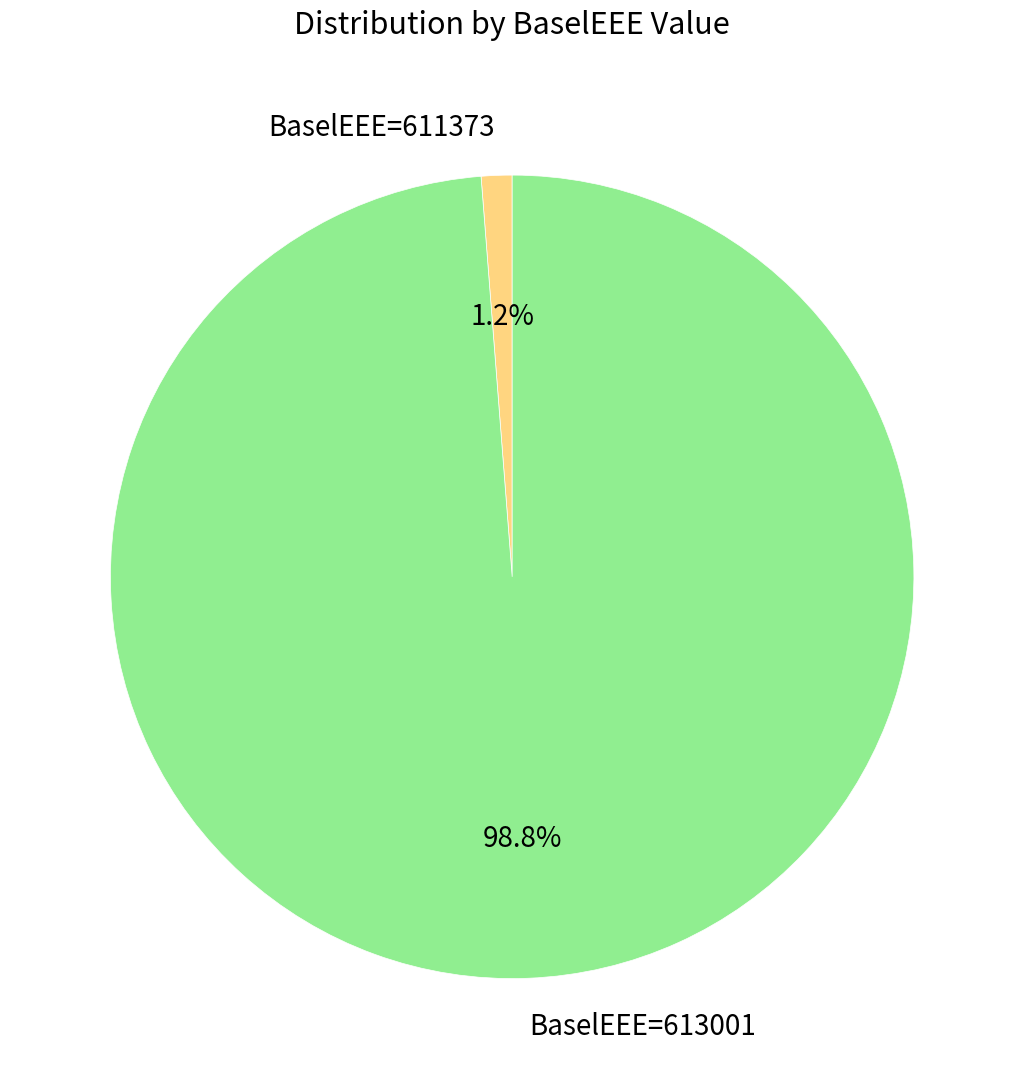

Count the number of slices in the pie.

2